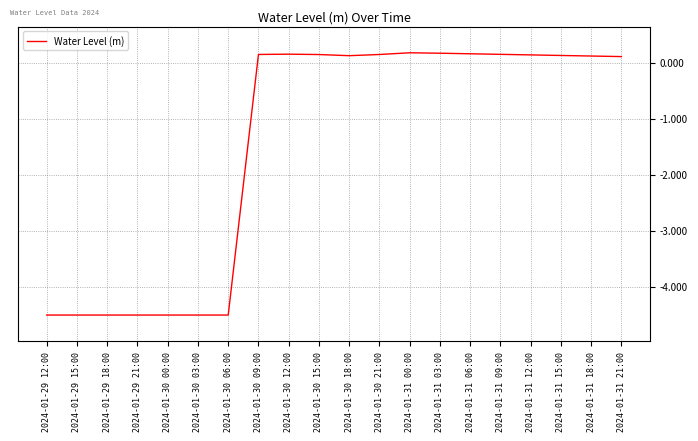

The value at 2024-01-29 15:00 is -4.5. True or false?

True